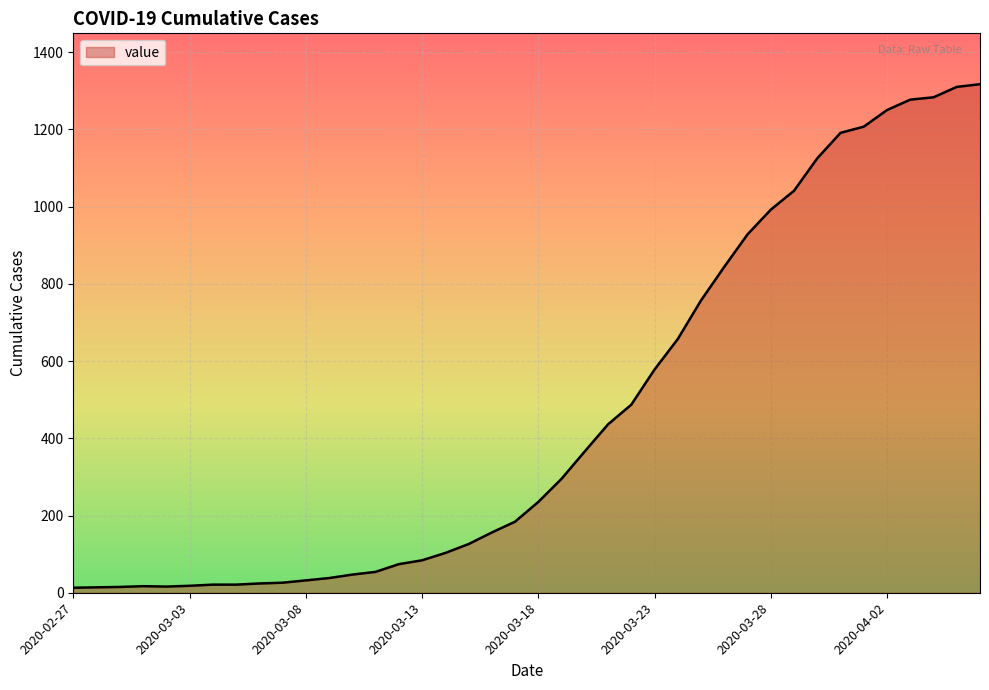

What is the difference between the maximum and minimum values?

1304